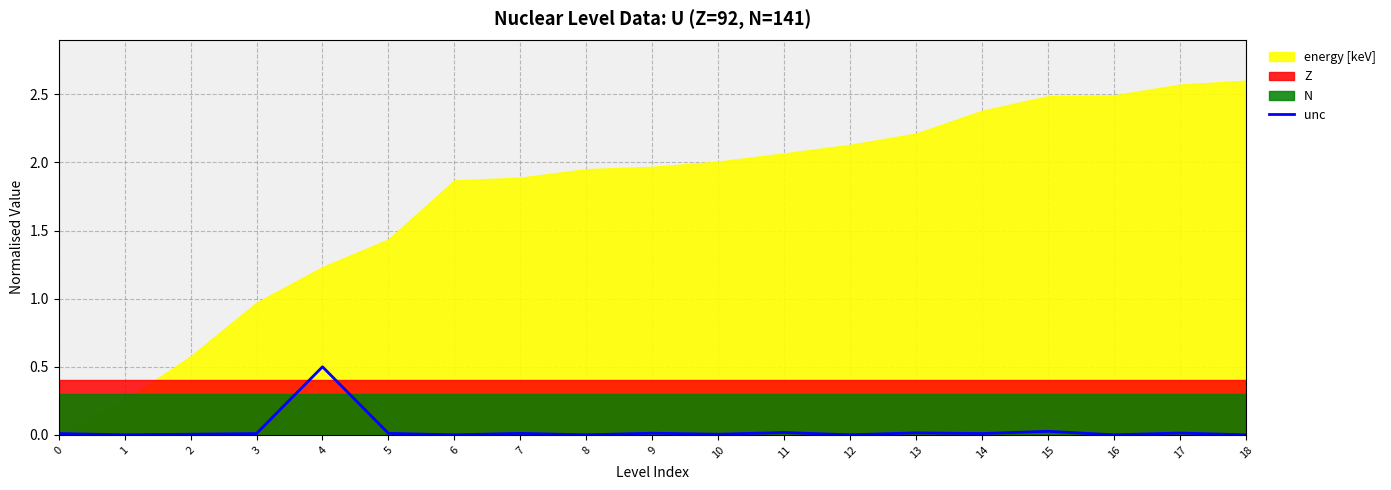

How many points are higher than both their immediate neighbors (excluding endpoints)?

7